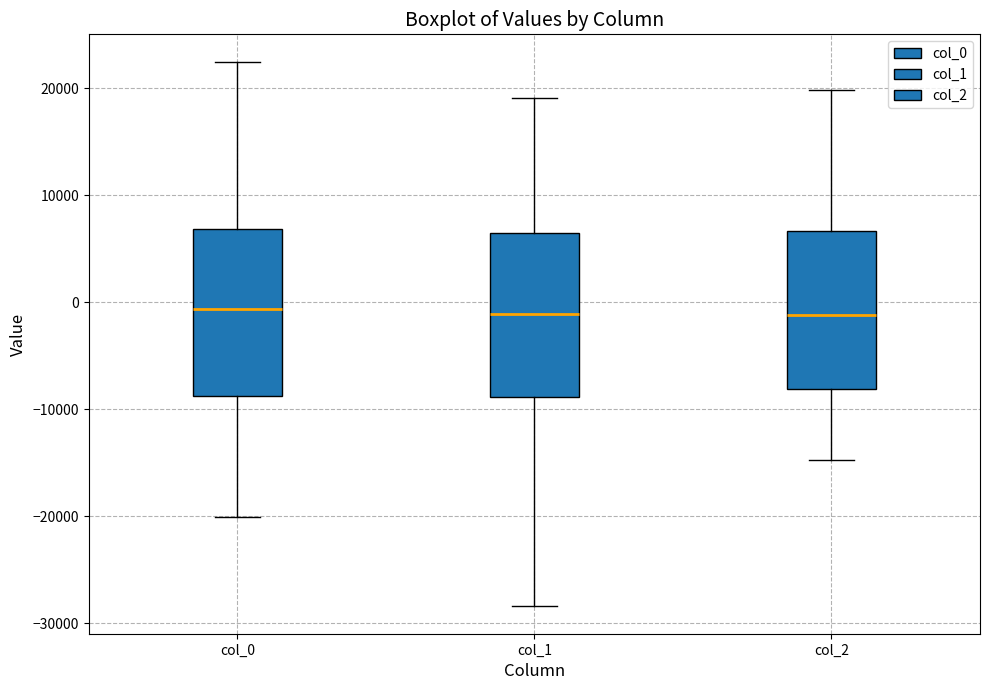

Reading left to right, transcribe this box plot: for each box, give where its median line is, the range the box spans, and where its two whiskers end, as read against the y-axis. The values are not printed on the chart, so give them approximately, as read against the axis.

col_0: median -1000, box -9000 to 7000, whiskers -20000 to 22000
col_1: median -1000, box -9000 to 6000, whiskers -28000 to 19000
col_2: median -1000, box -8000 to 7000, whiskers -15000 to 20000